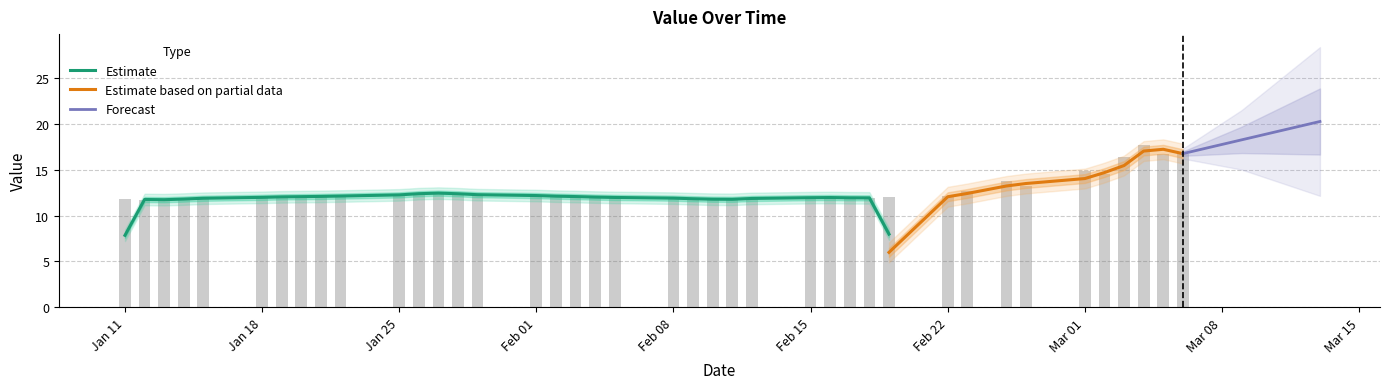

What is the value of the 39th bar from the left?

16.7